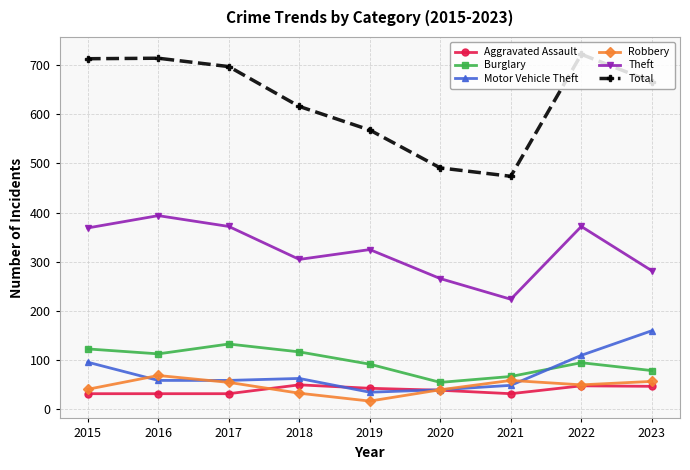

What is the difference between the Theft values at 2016 and 2015?

25